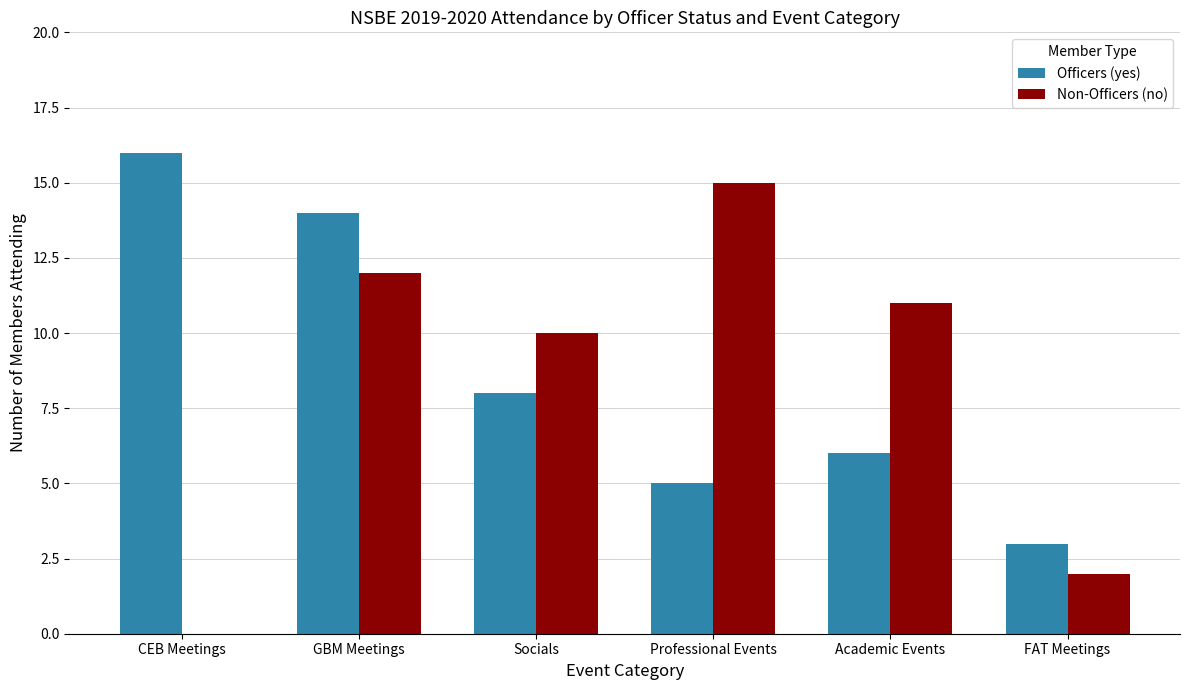

True or false: Non-Officers (no) has a value of 21 at Professional Events.

False